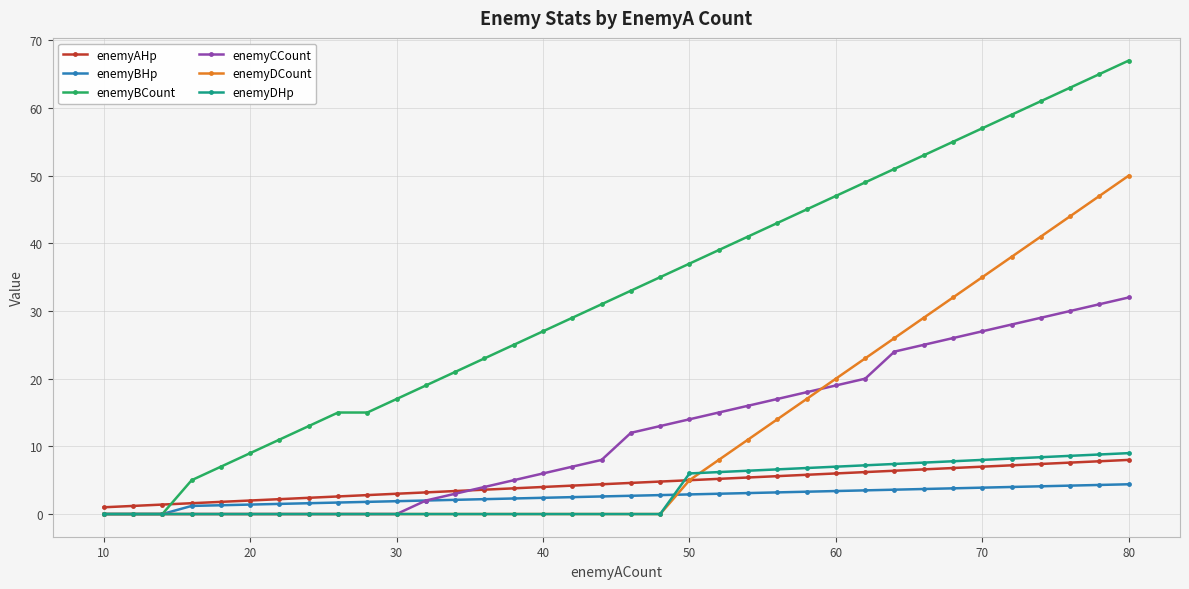

True or false: enemyBCount has more than 1 interior local peaks.

False